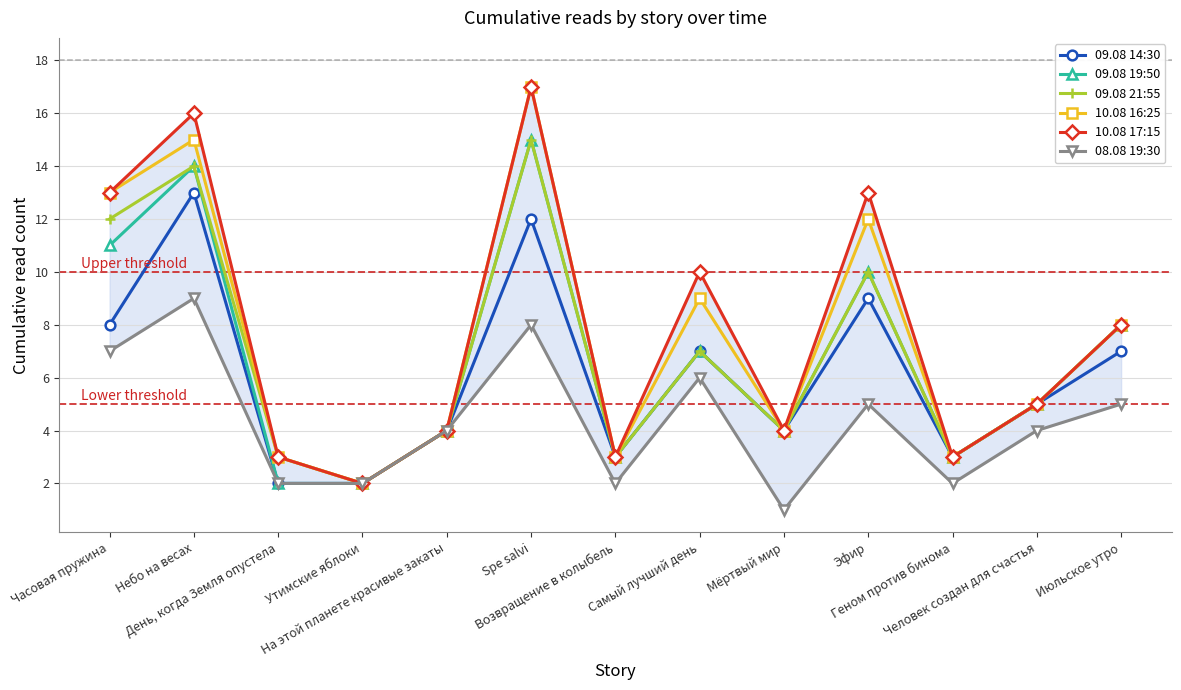

How many distinct data groups are displayed?

6